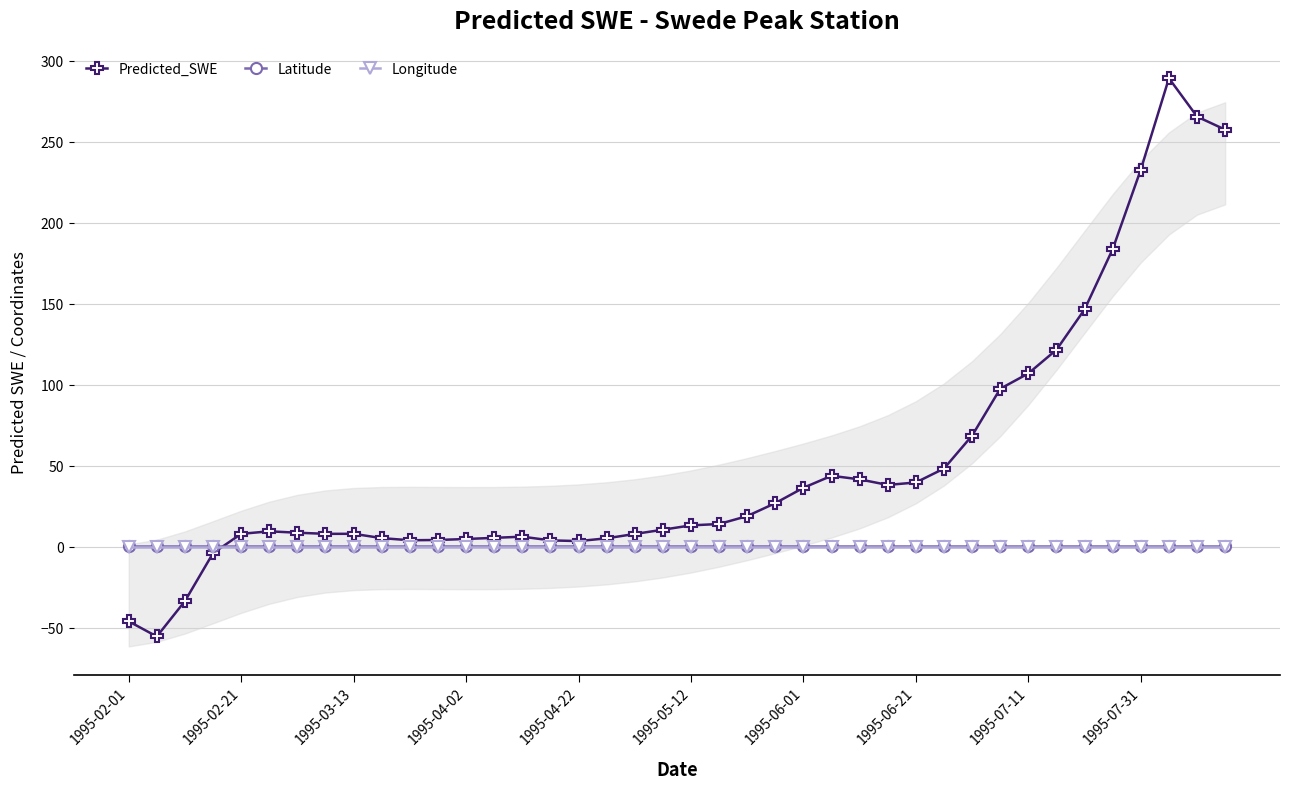

At which label is Longitude closest to 0?

1995-02-01